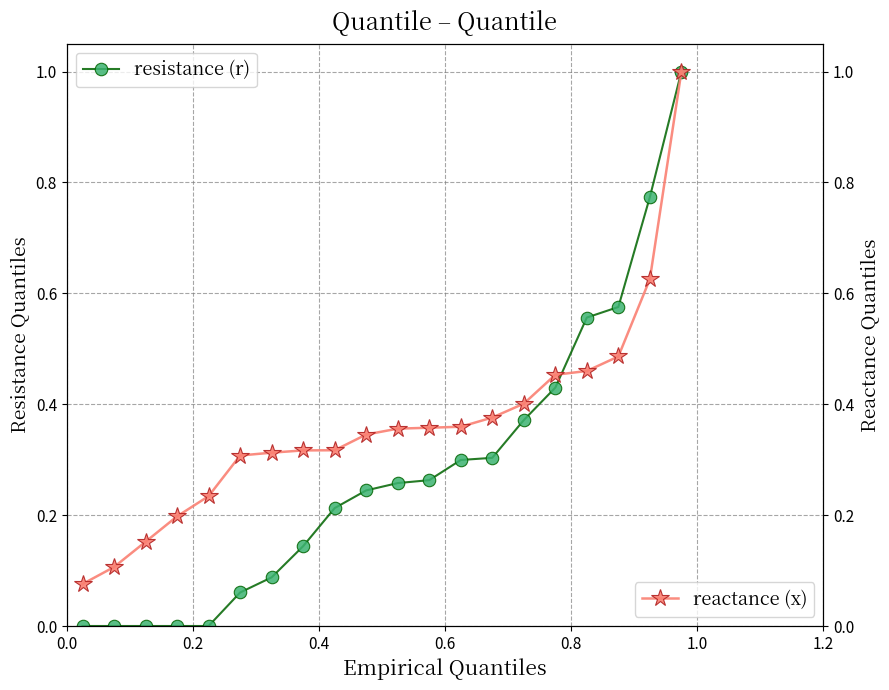

What is the maximum value for resistance (r)?

1.0